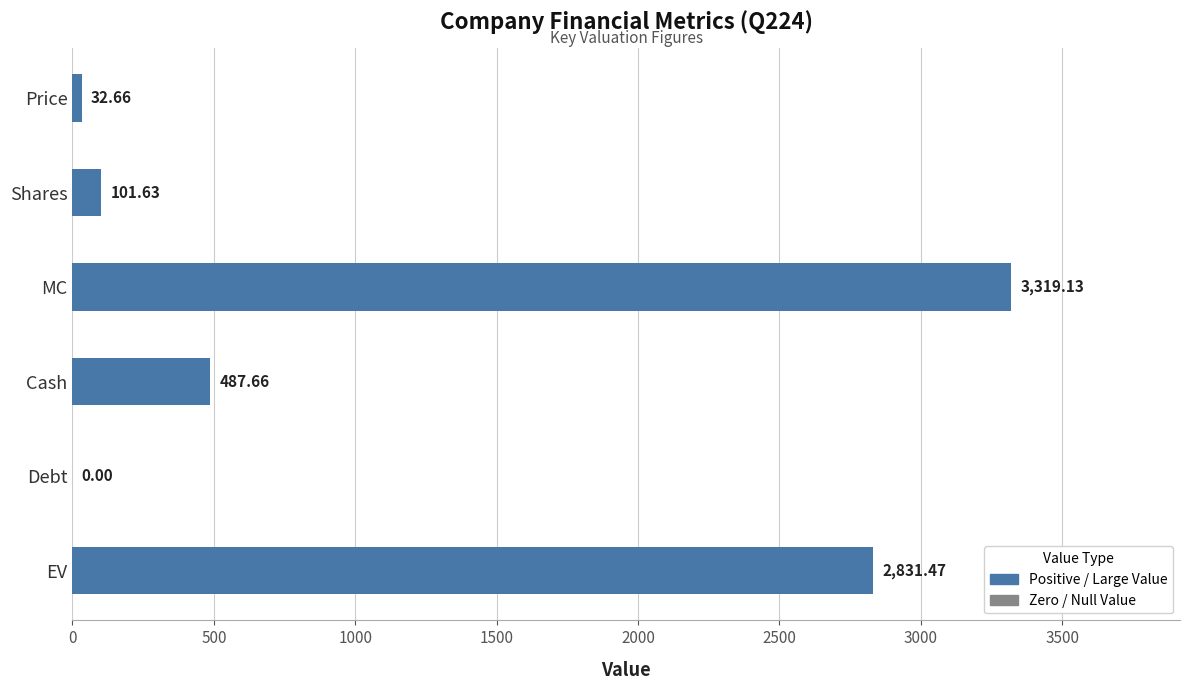

Between Price and EV, which is larger?

EV